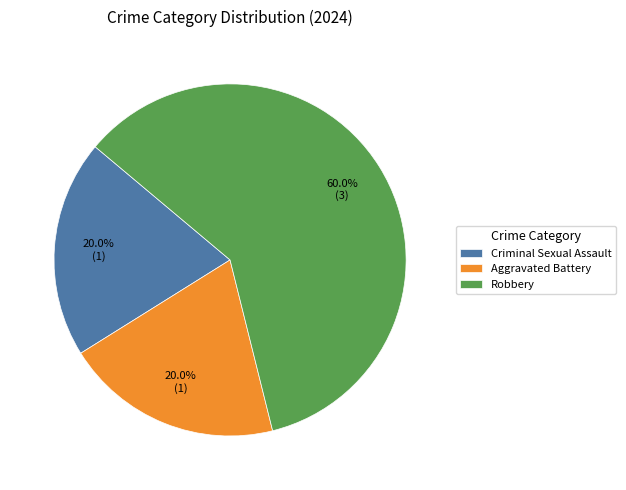

Does Criminal Sexual Assault account for over 50% of the chart?

No